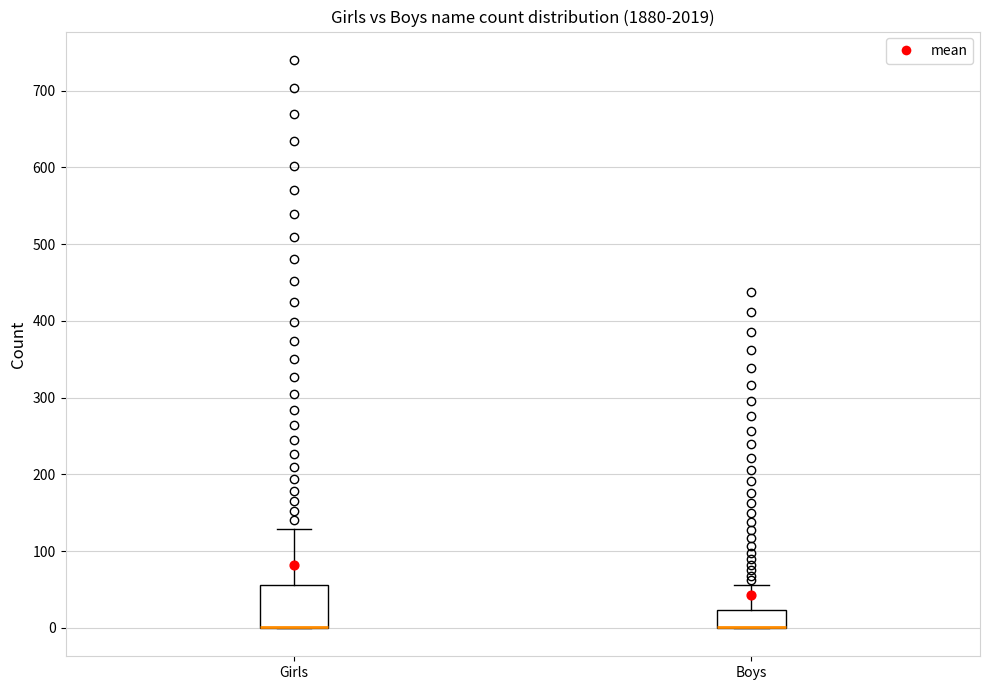

Reading left to right, transcribe this box plot: for each box, give where its median line is, the range the box spans, and where its two whiskers end, as read against the y-axis. The values are not printed on the chart, so give them approximately, as read against the axis.

Girls: median 0 (drawn on the box's lower edge), box 0 to 60, whiskers 0 to 130
Boys: median 0 (drawn on the box's lower edge), box 0 to 20, whiskers 0 to 60